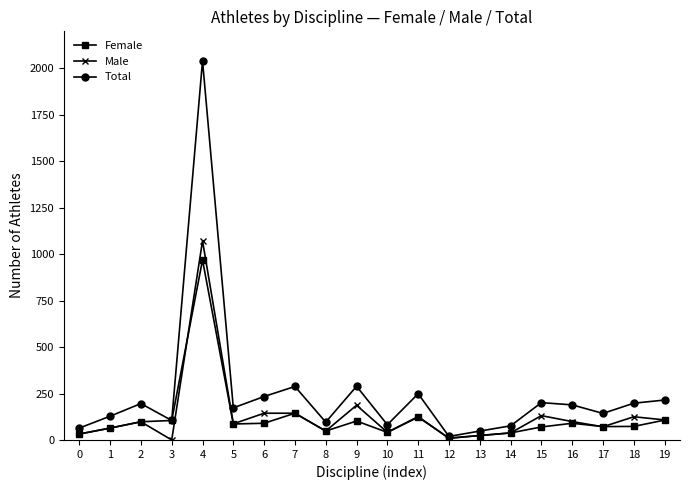

The value of Total at 8 is 96. True or false?

True